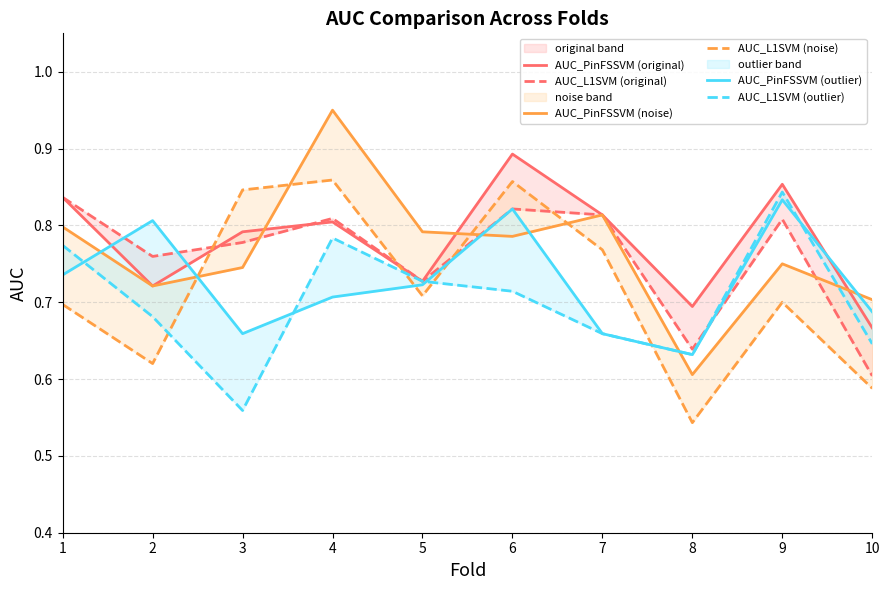

What is the smallest value displayed?

0.5